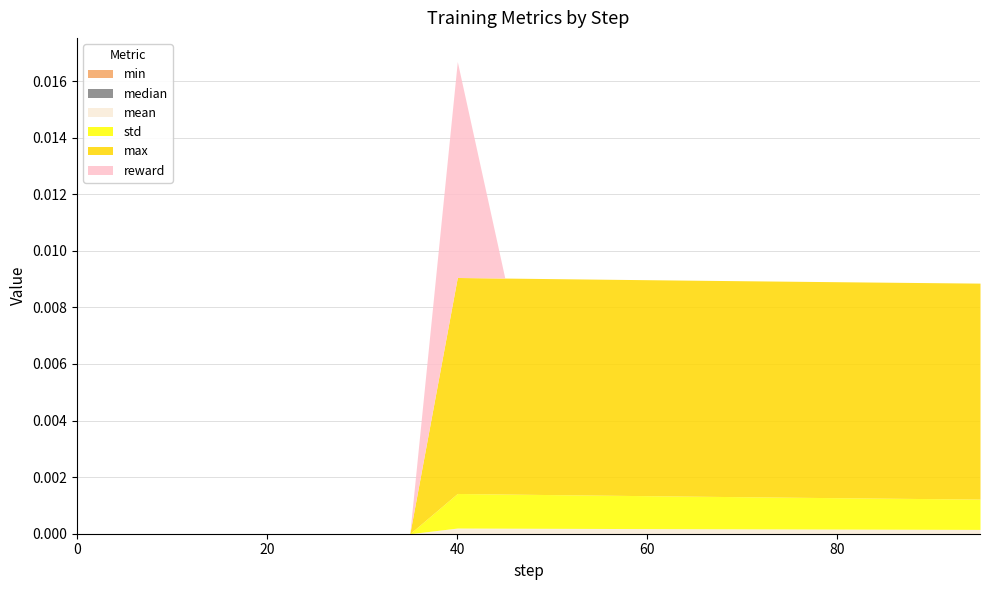

What is the sum of all max values?

0.1